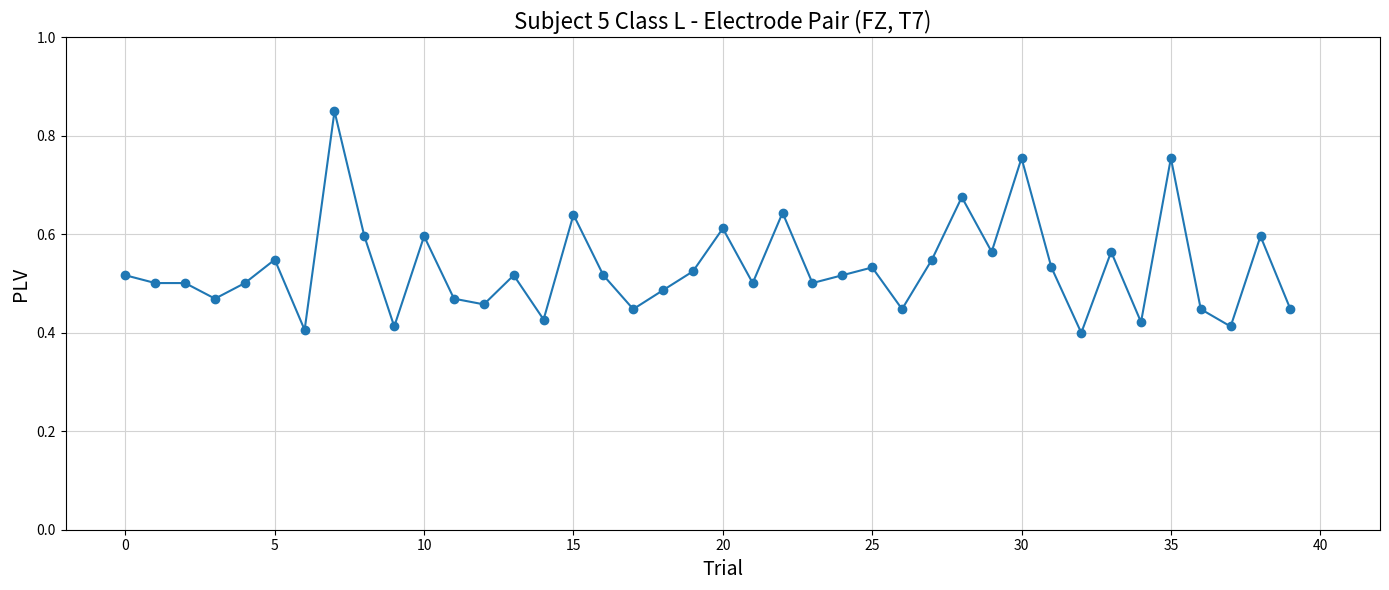

True or false: the data has more than 2 interior local peaks.

True